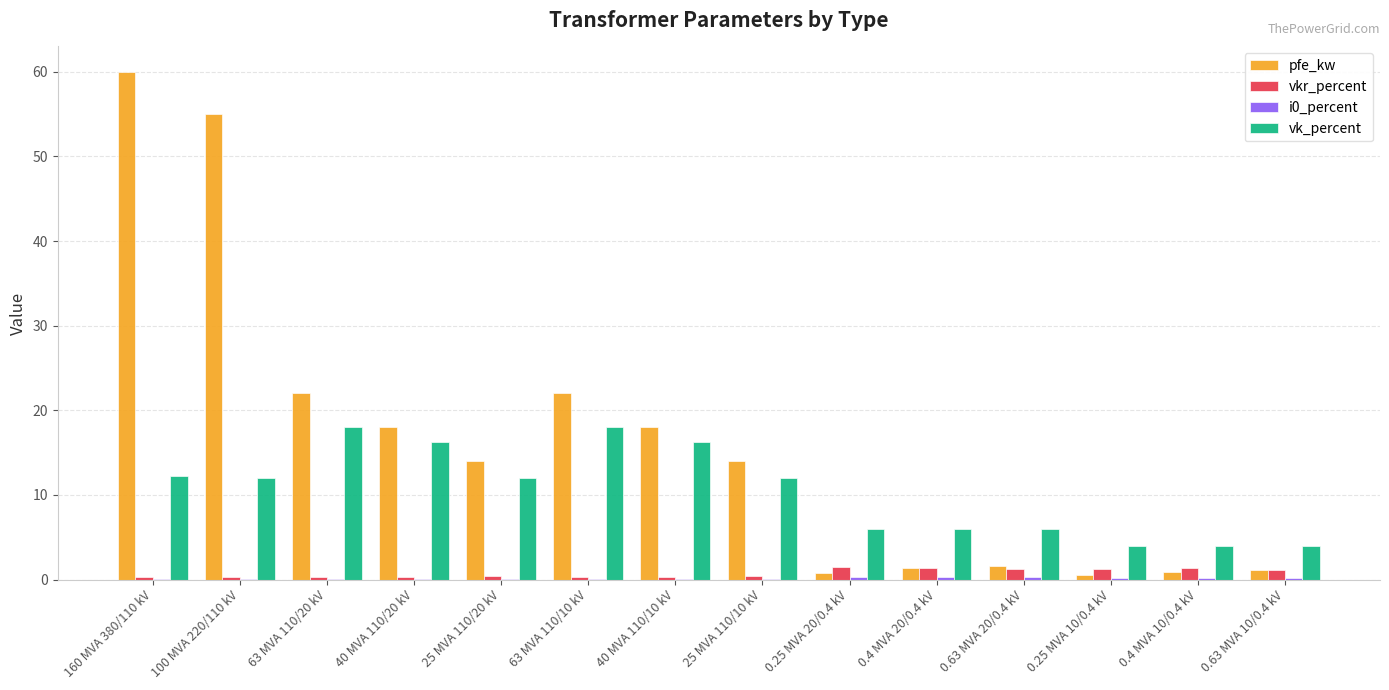

At which category is the sum across all series the highest?

160 MVA 380/110 kV